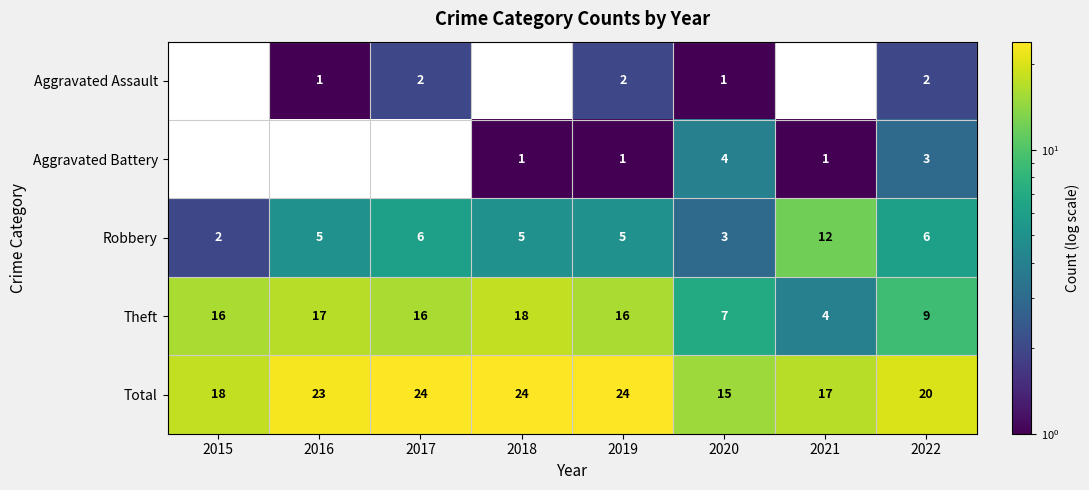

How many distinct data groups are displayed?

5